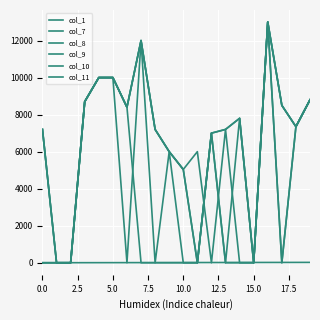

Does the chart have visible grid lines?

Yes